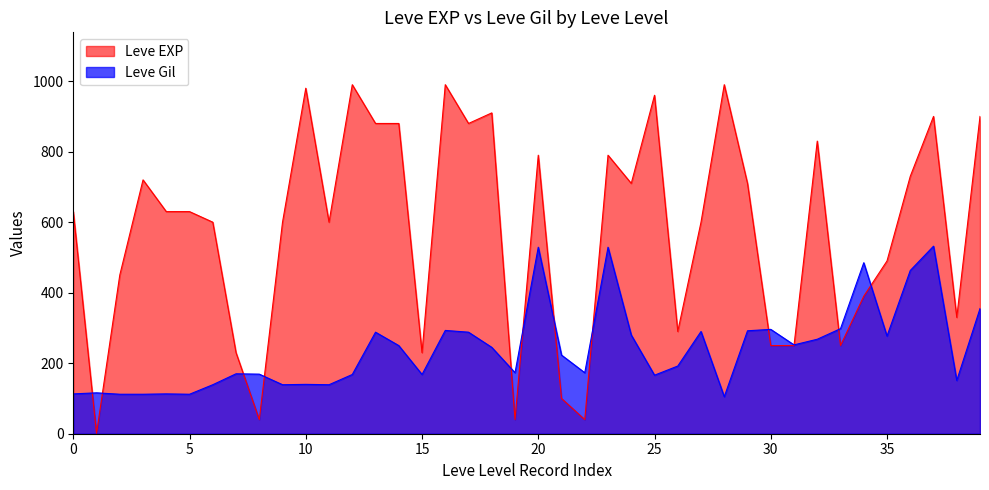

Rank the series by their average value, from highest to lowest.

Leve EXP, Leve Gil